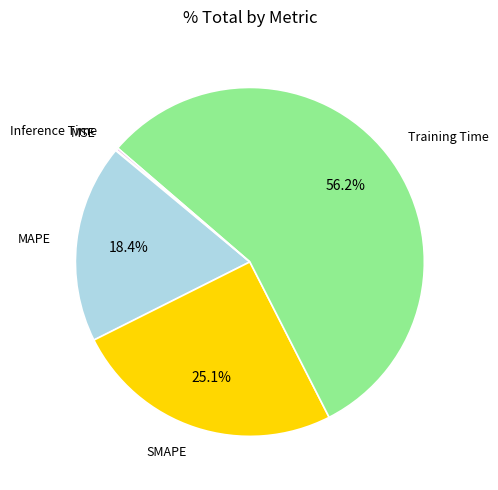

Which has a higher value, MAPE or SMAPE?

SMAPE